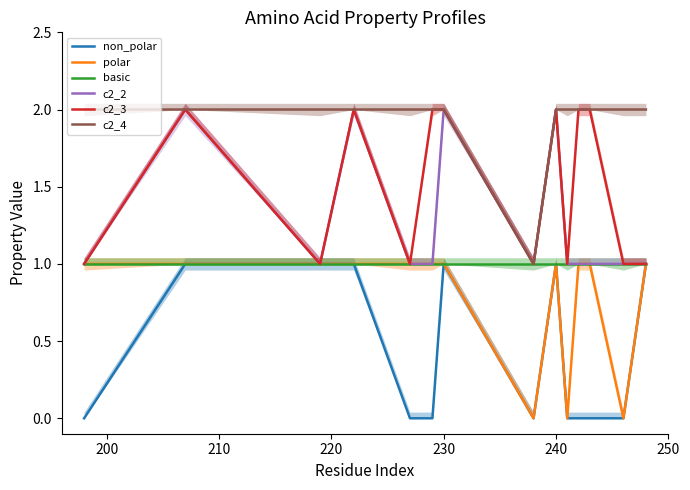

What is the sum of all non_polar values?

6